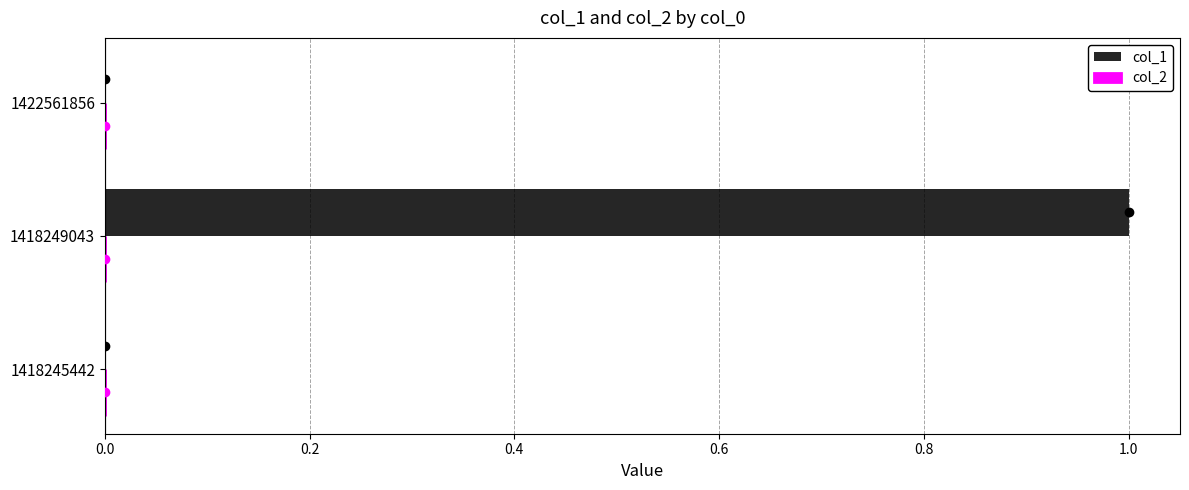

Which label corresponds to the largest value in the chart?

1418249043